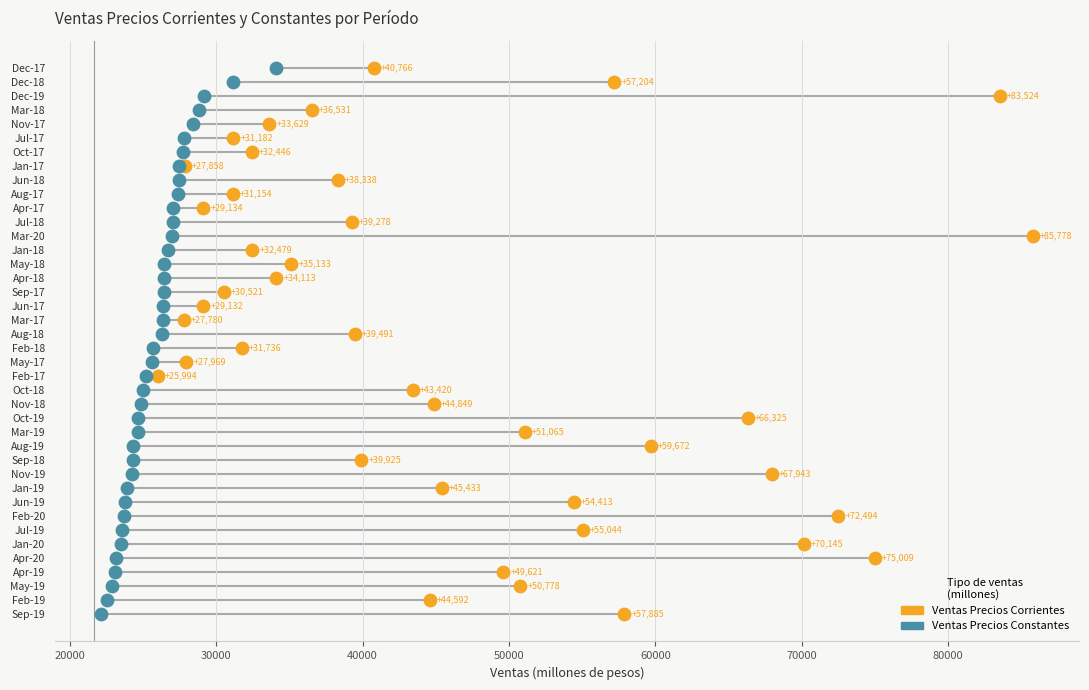

What are all the series names shown in the legend?

Ventas Precios Corrientes, Ventas Precios Constantes